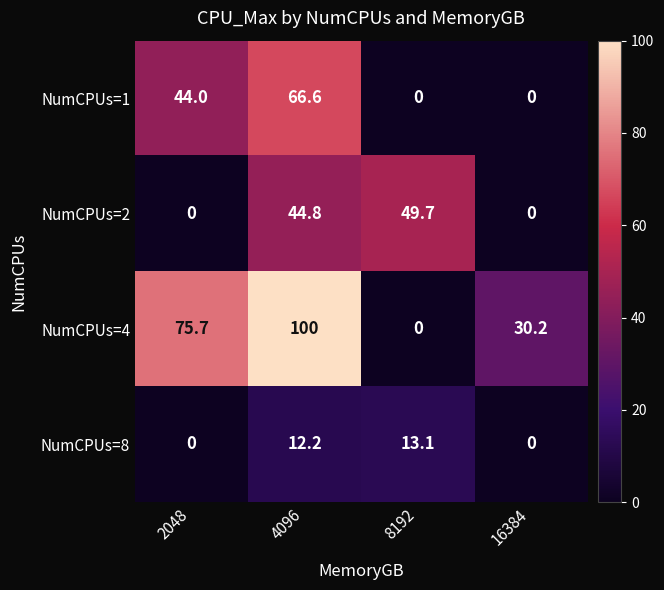

True or false: NumCPUs=2 has a value of 26.4 at 16384.

False